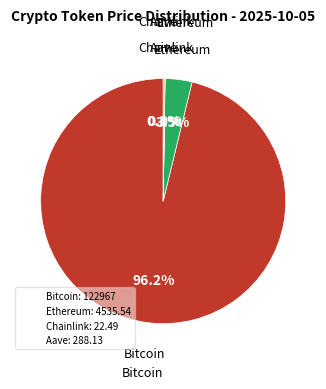

Which slice is the largest?

Bitcoin